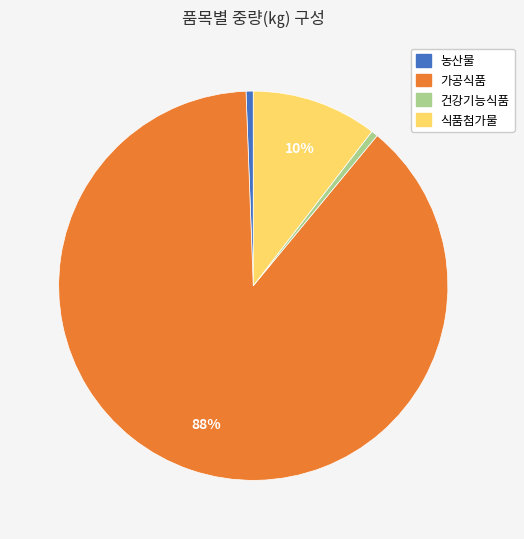

How many slices are in this pie chart?

4